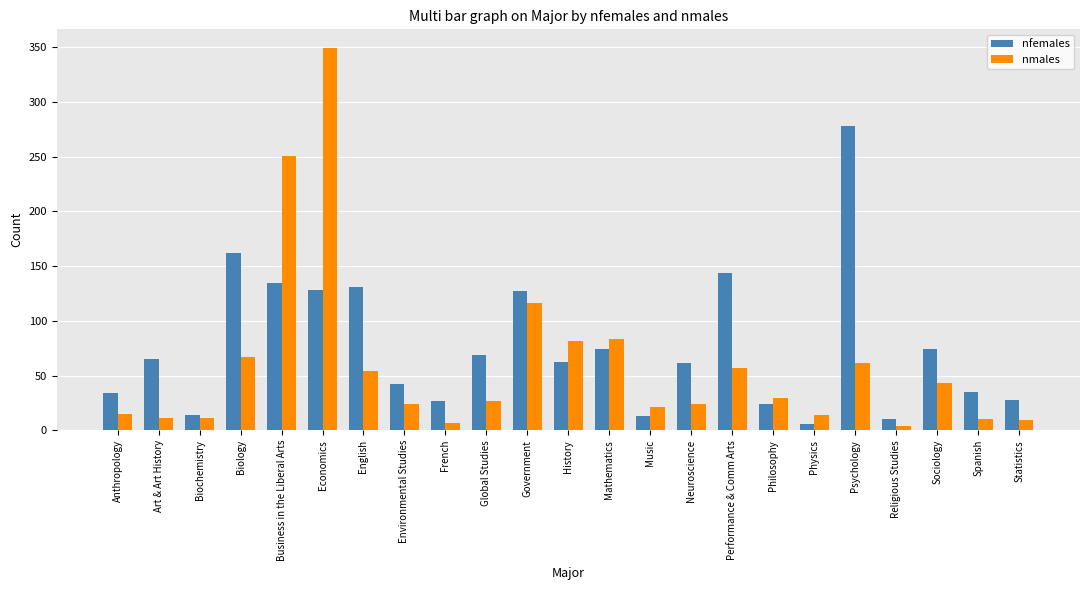

What is the maximum value for nfemales?

278